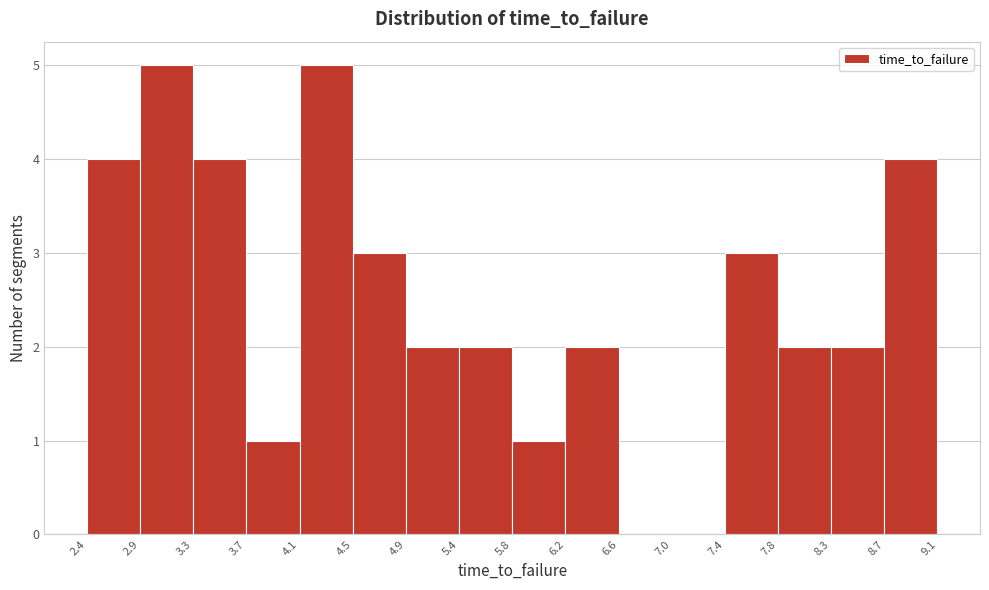

How tall is the bar that spans 8.3 to 8.7 on the x-axis? The values are not printed on the chart, so give them approximately, as read against the axis.

2